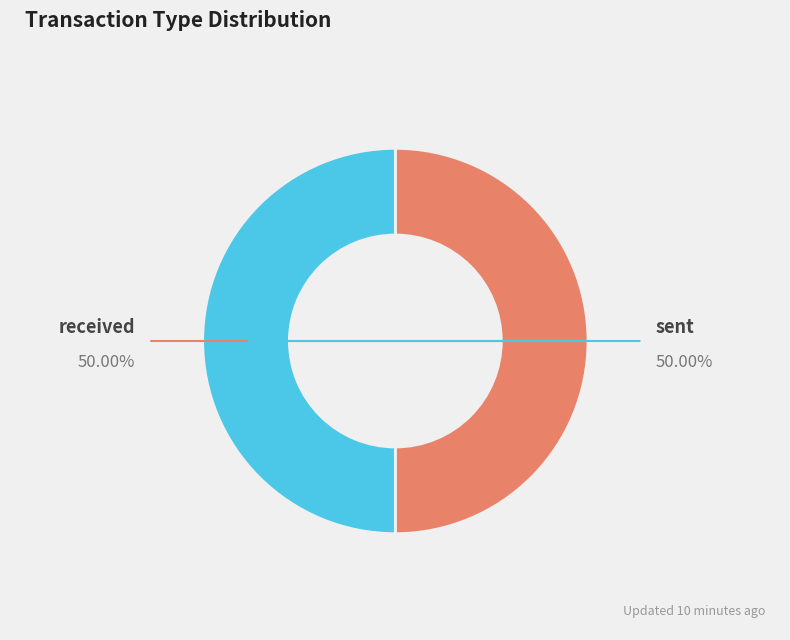

Which slice is the largest?

sent